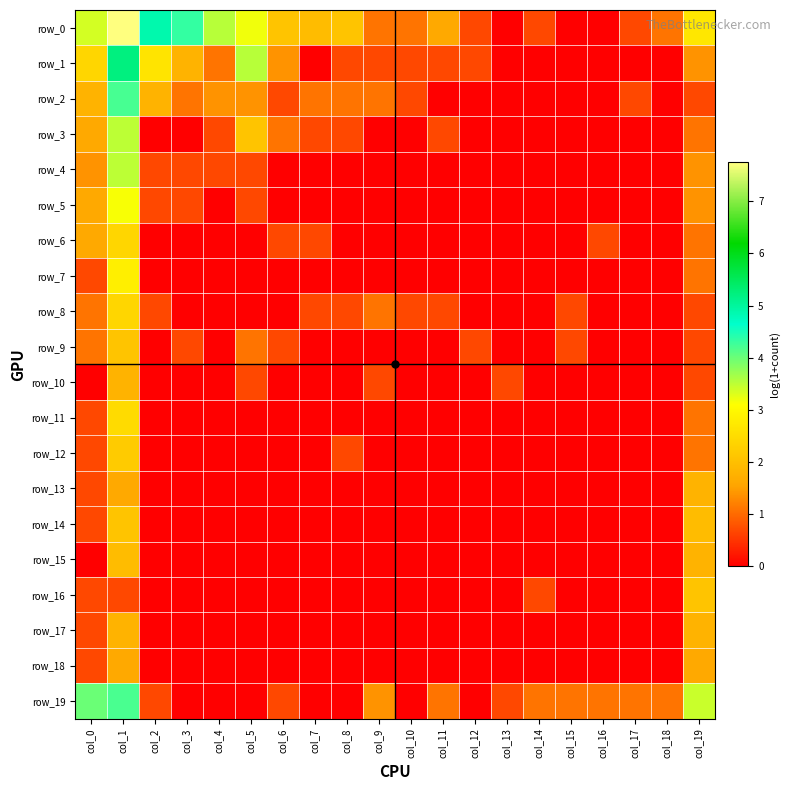

List the series in order of their peak value, lowest first.

row_18, row_10, row_13, row_17, row_15, row_9, row_14, row_16, row_12, row_6, row_8, row_11, row_7, row_5, row_3, row_4, row_19, row_2, row_1, row_0